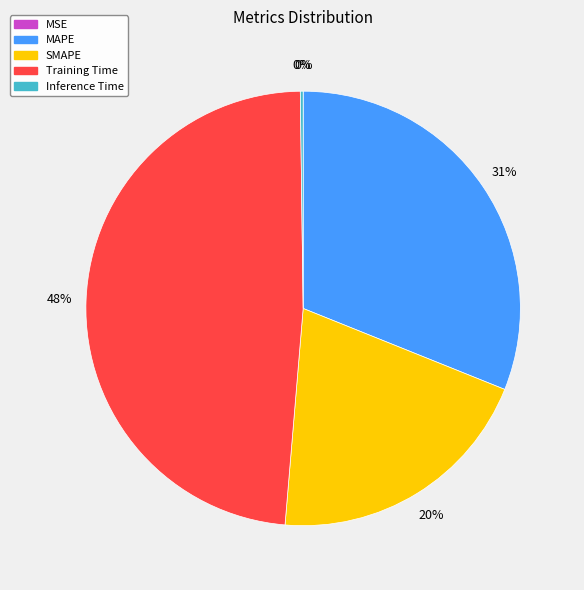

To the nearest percent, what is the average slice percentage?

20%